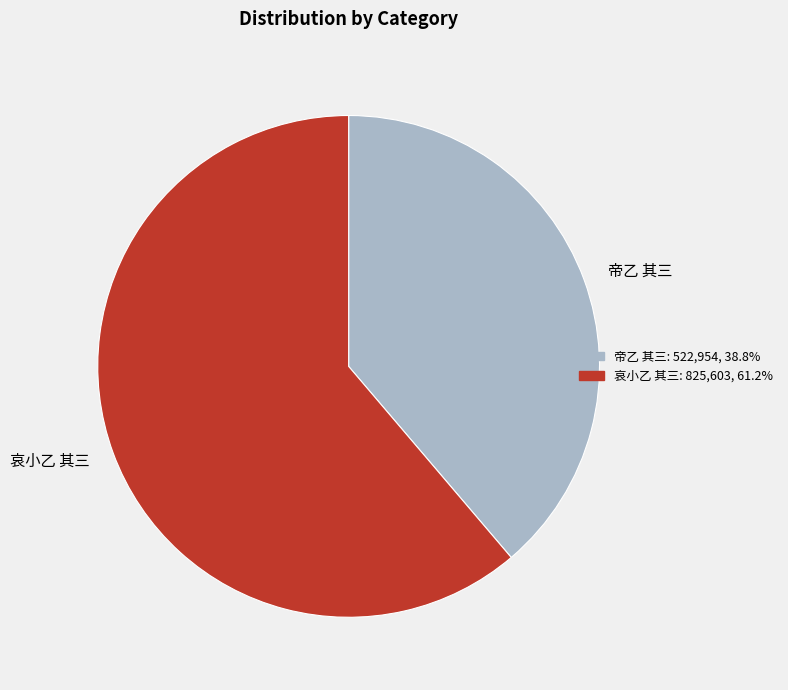

Rank the categories by value from highest to lowest.

哀小乙 其三, 帝乙 其三